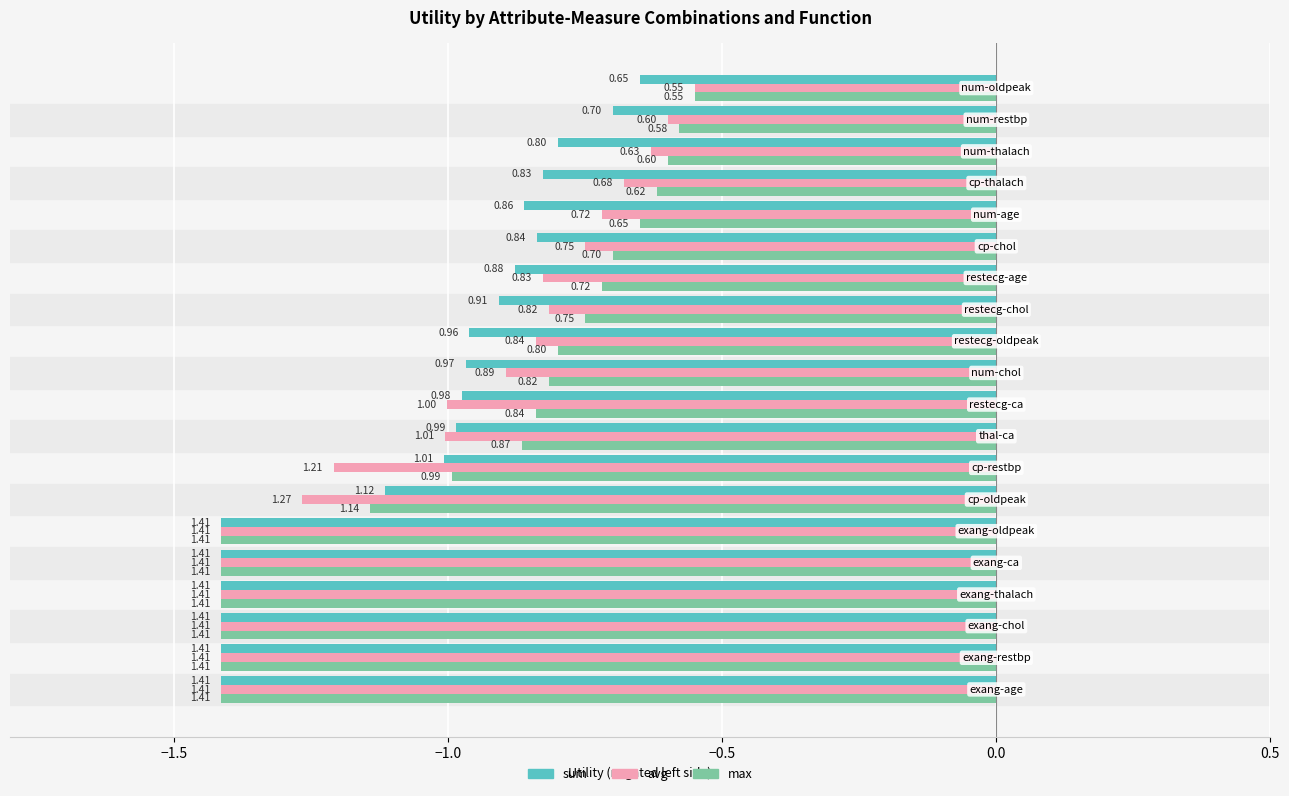

What are all the series names shown in the legend?

sum, avg, max